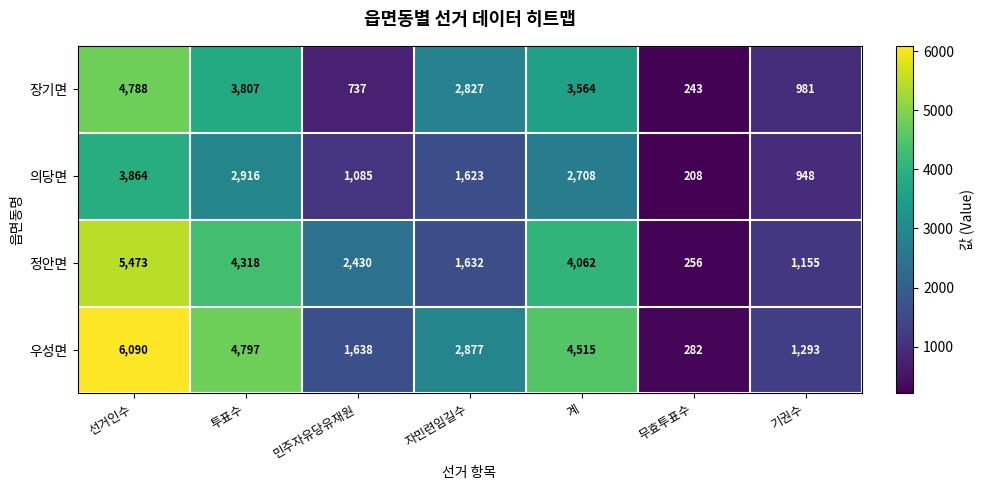

Where does the 장기면 series first go above 2827?

선거인수